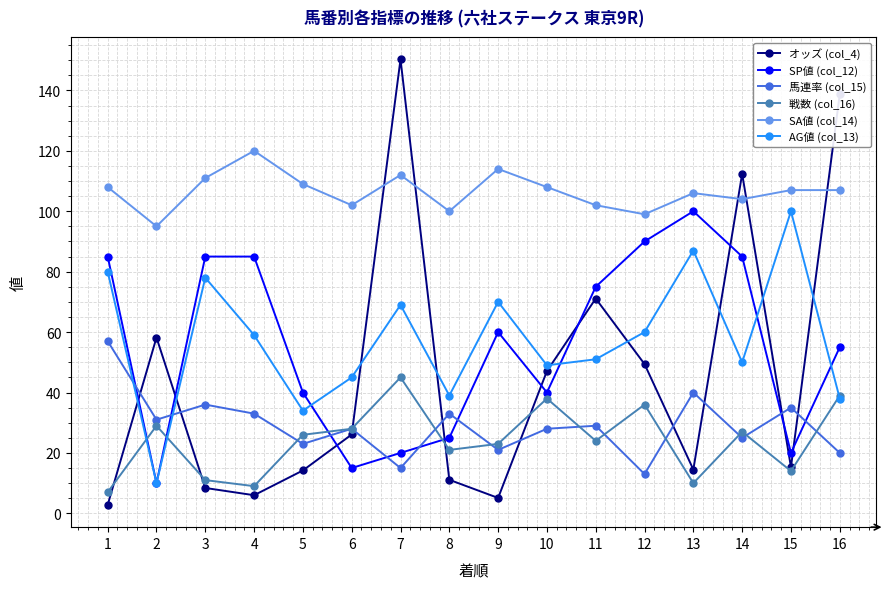

True or false: AG値 (col_13) and SA値 (col_14) cross at least once.

False